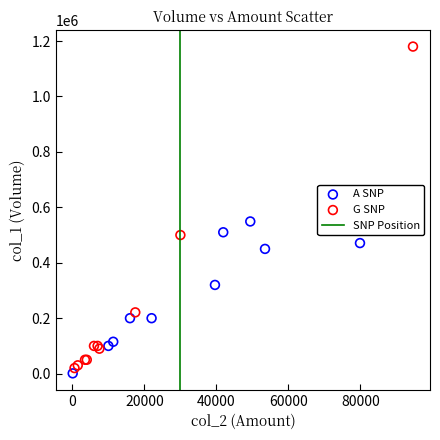

Which series has the largest Y range (max minus min)?

G SNP